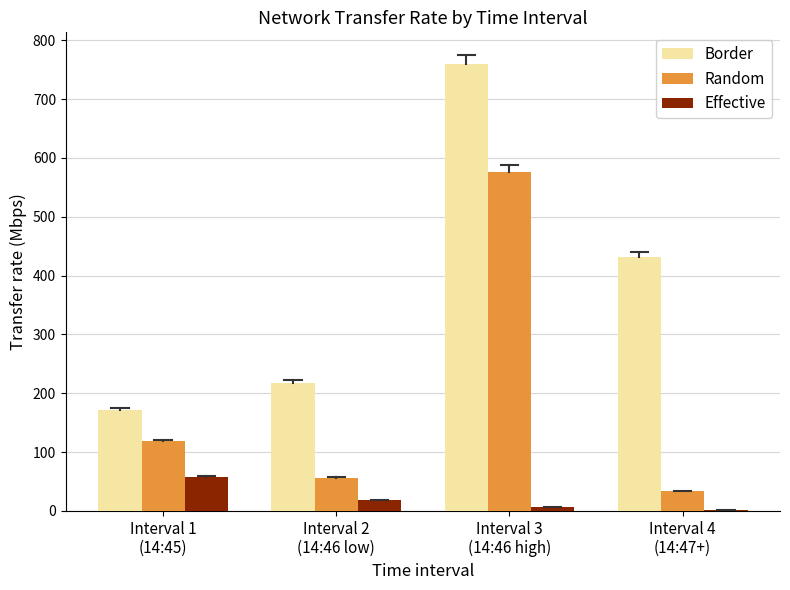

What value does the Border series have at Interval 1
(14:45)?

170.9